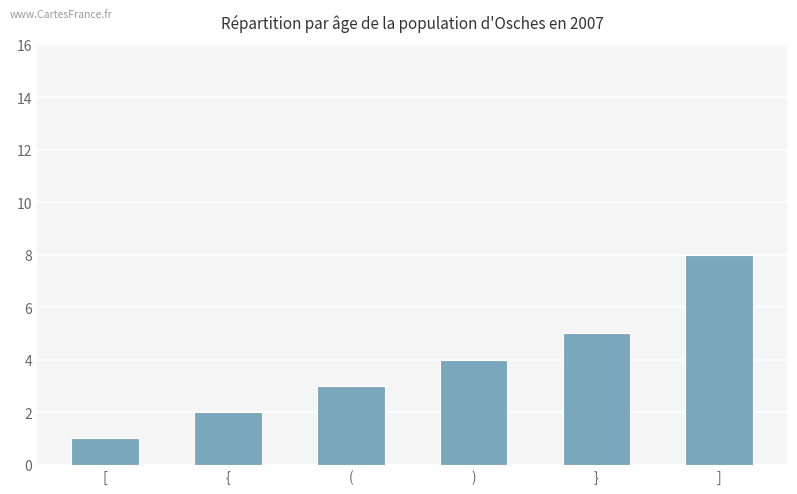

What is the label of the 1st bar from the right?

]